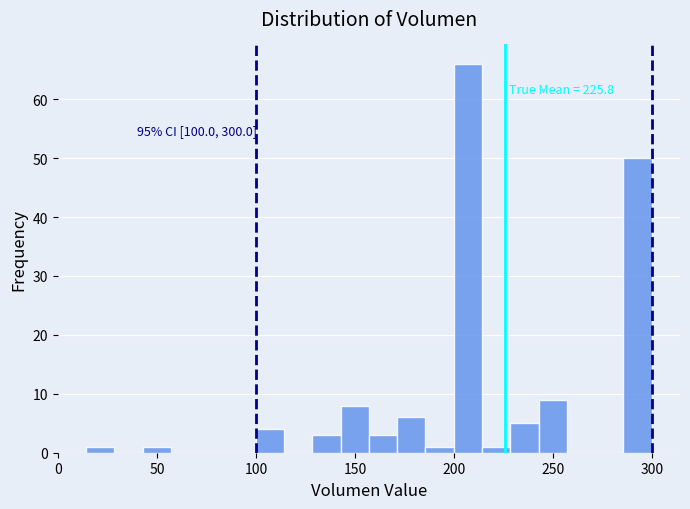

Around what value on the x-axis is the tallest bar? Give the approximate position of its centre, as read against the axis.

205